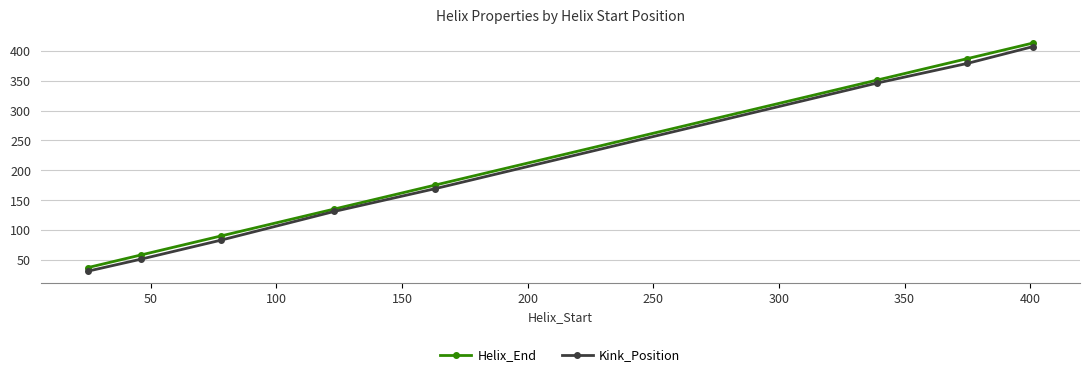

What are all the series names shown in the legend?

Helix_End, Kink_Position